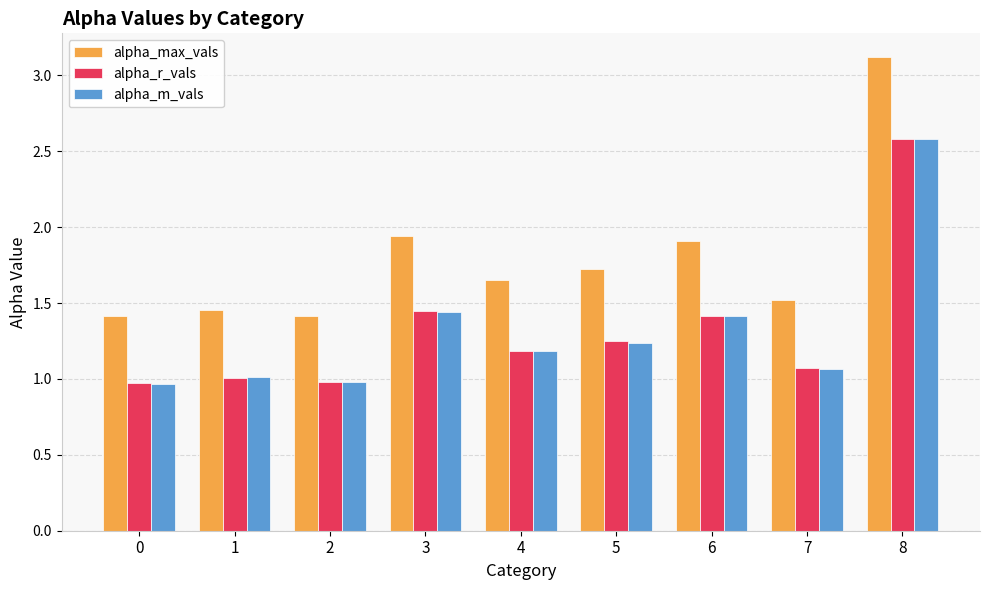

What is the difference between the highest and lowest values at 3?

0.5